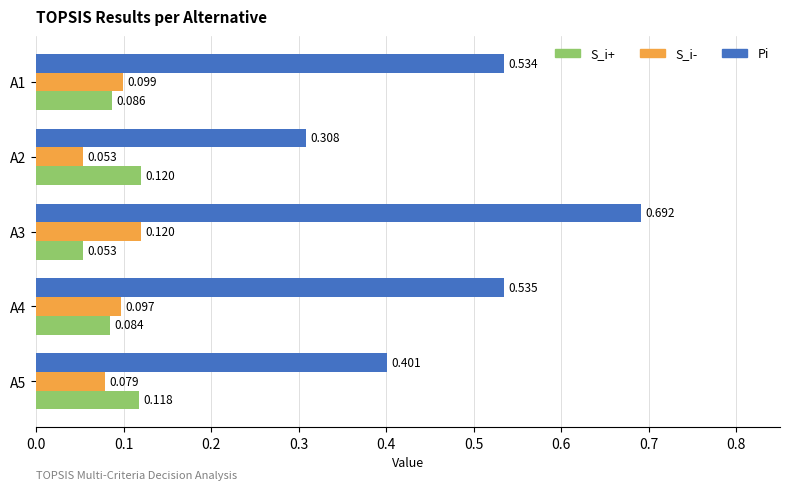

Which series has the widest spread of values?

Pi